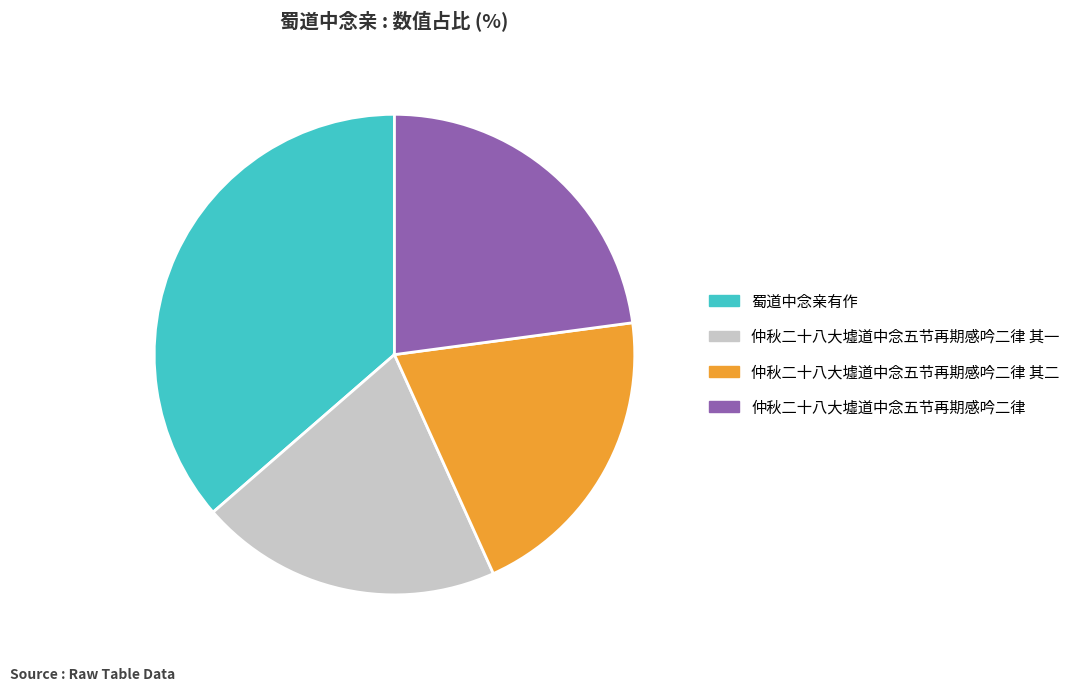

Which slice is the largest?

蜀道中念亲有作